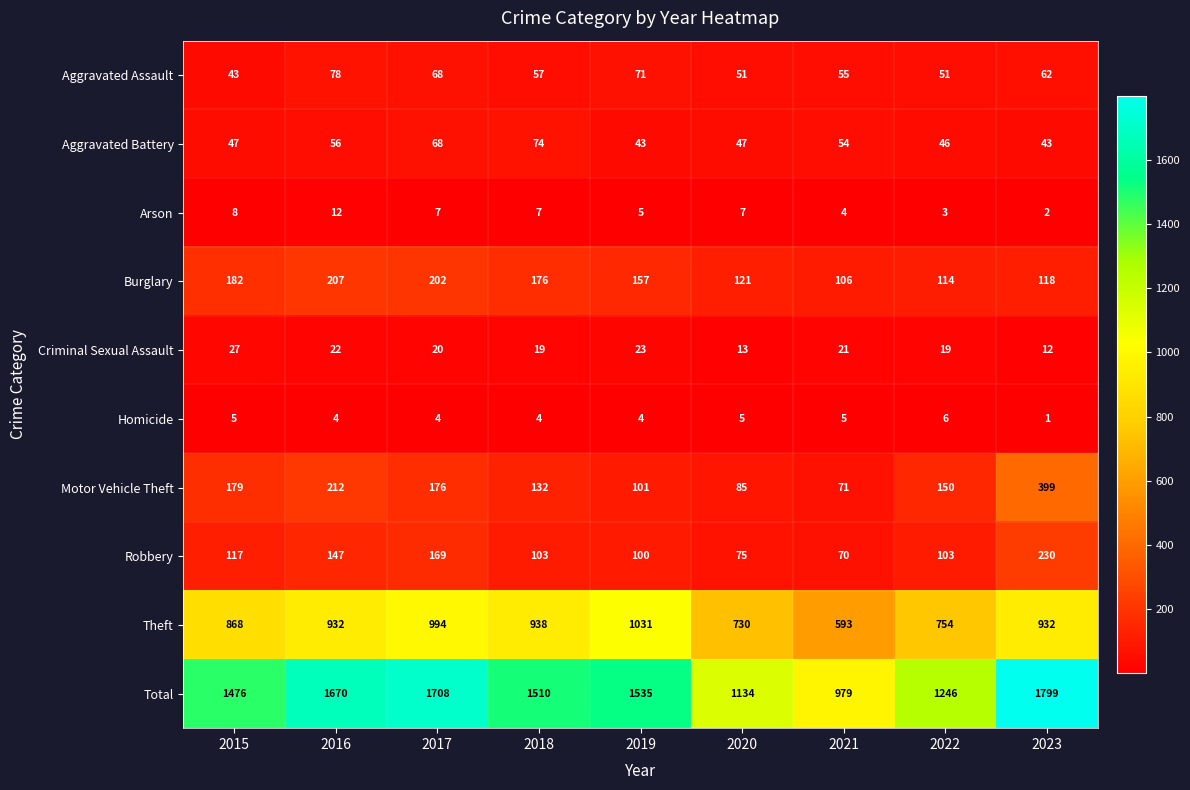

What is the total value across all series at 2021?

1958